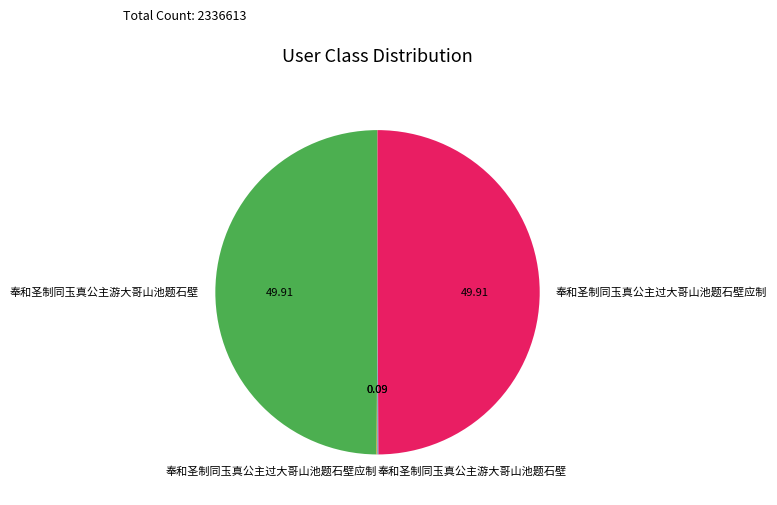

Count the number of slices in the pie.

4